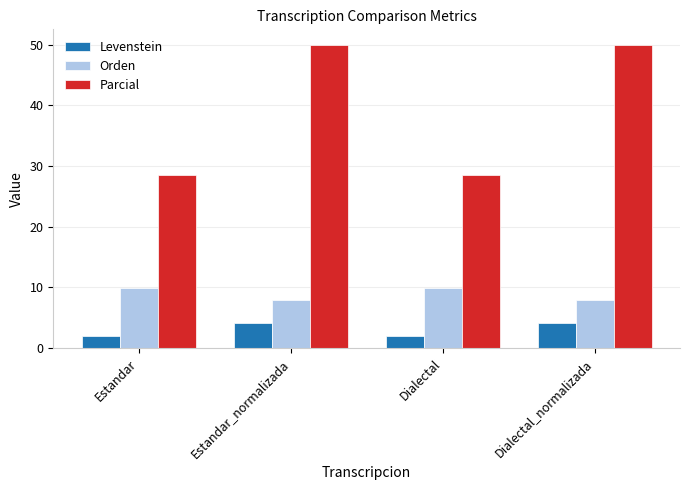

The Orden series shows 9.8 at Estandar. True or false?

True